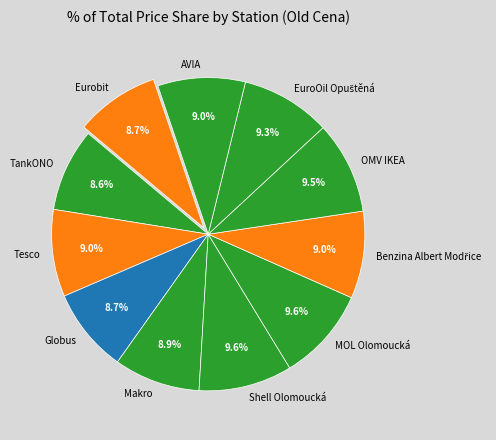

How many slices are in this pie chart?

11